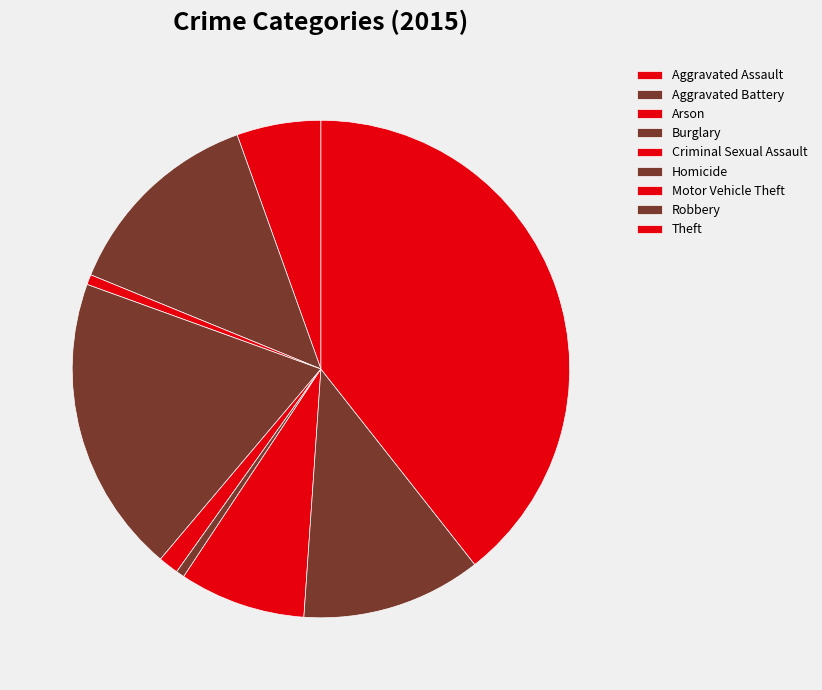

True or false: Criminal Sexual Assault accounts for 9% of the total.

False